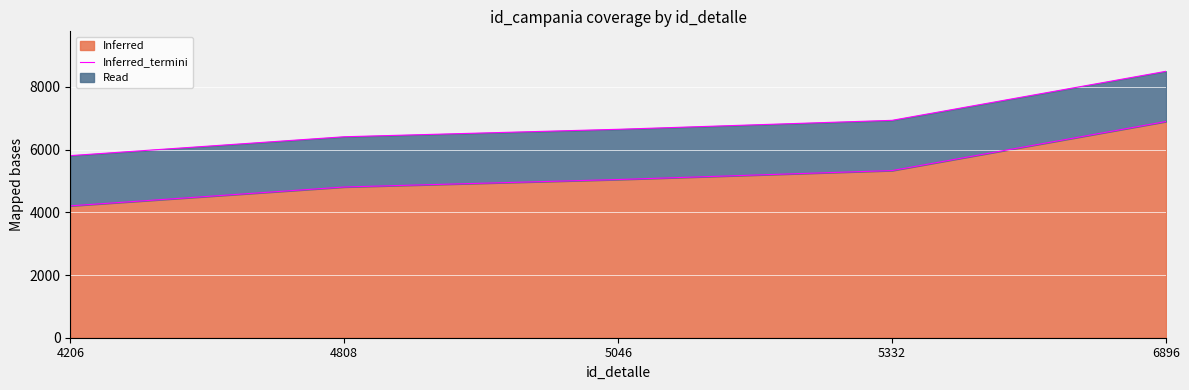

What is the value of the 2nd point from the left?

4808